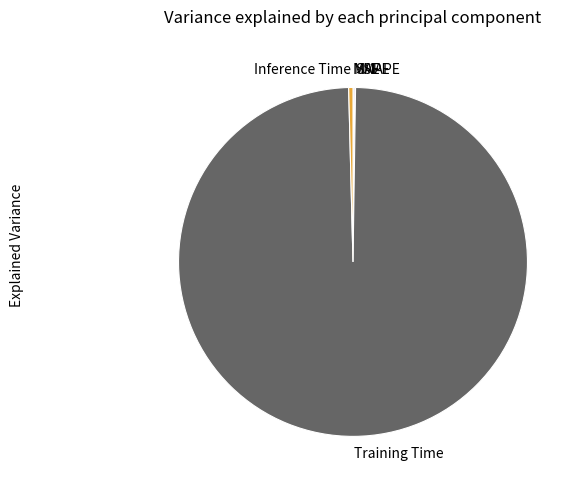

Which category accounts for the majority?

Training Time